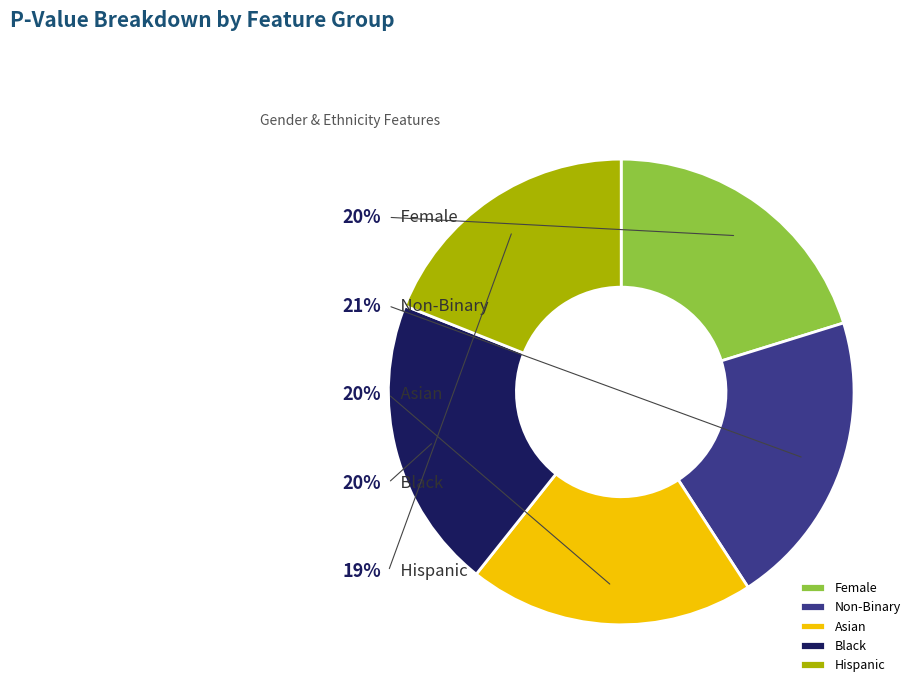

To the nearest percent, what percentage of the pie is Black?

20%